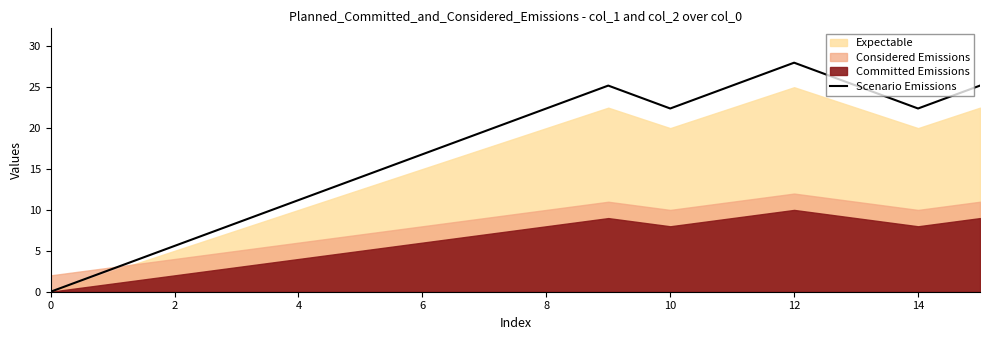

What is the approximate value at 10?

22.4